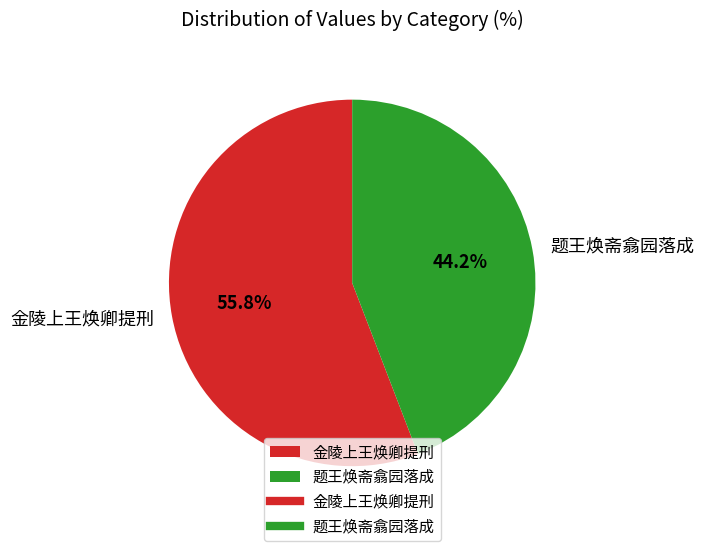

To the nearest percent, what is the difference between the largest and smallest slice percentages?

12%